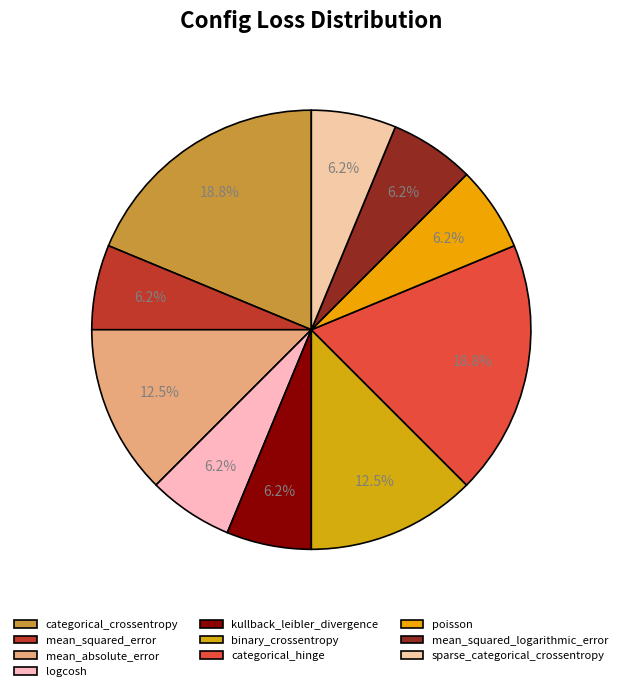

To the nearest percent, what is the combined percentage of binary_crossentropy and categorical_hinge?

31%